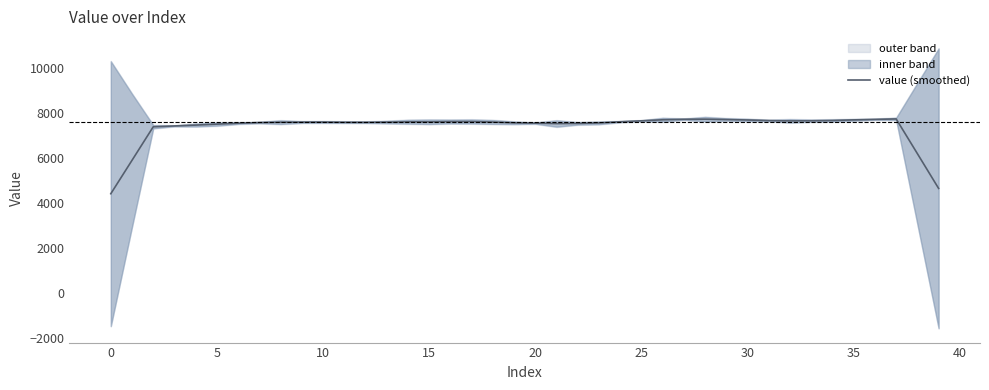

True or false: the data shows 11624.0 at 24.

False